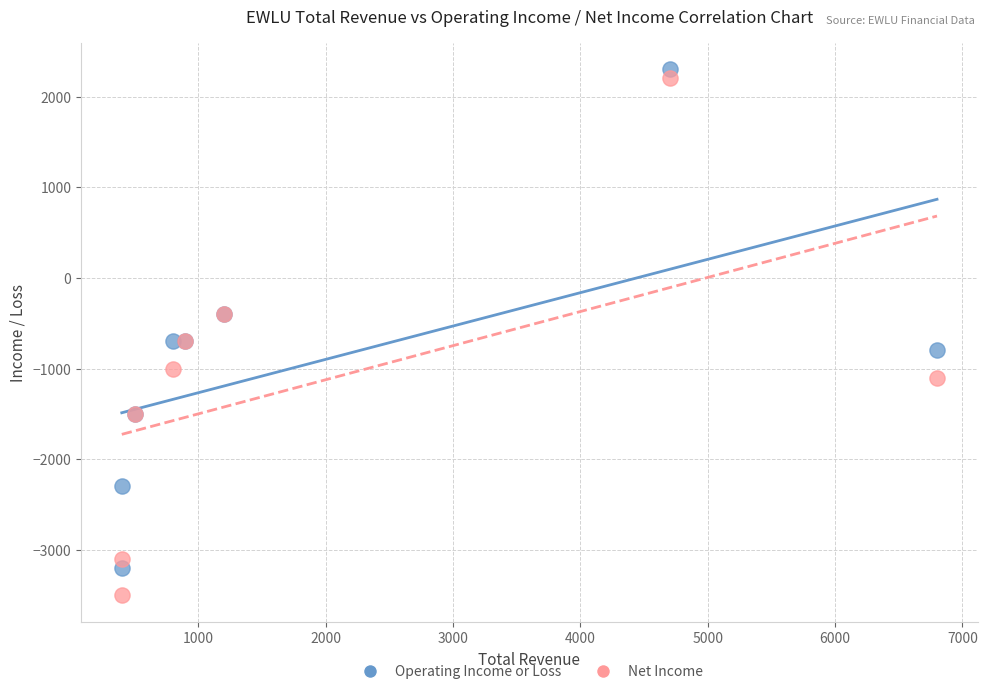

Which series has the largest Y range (max minus min)?

Net Income